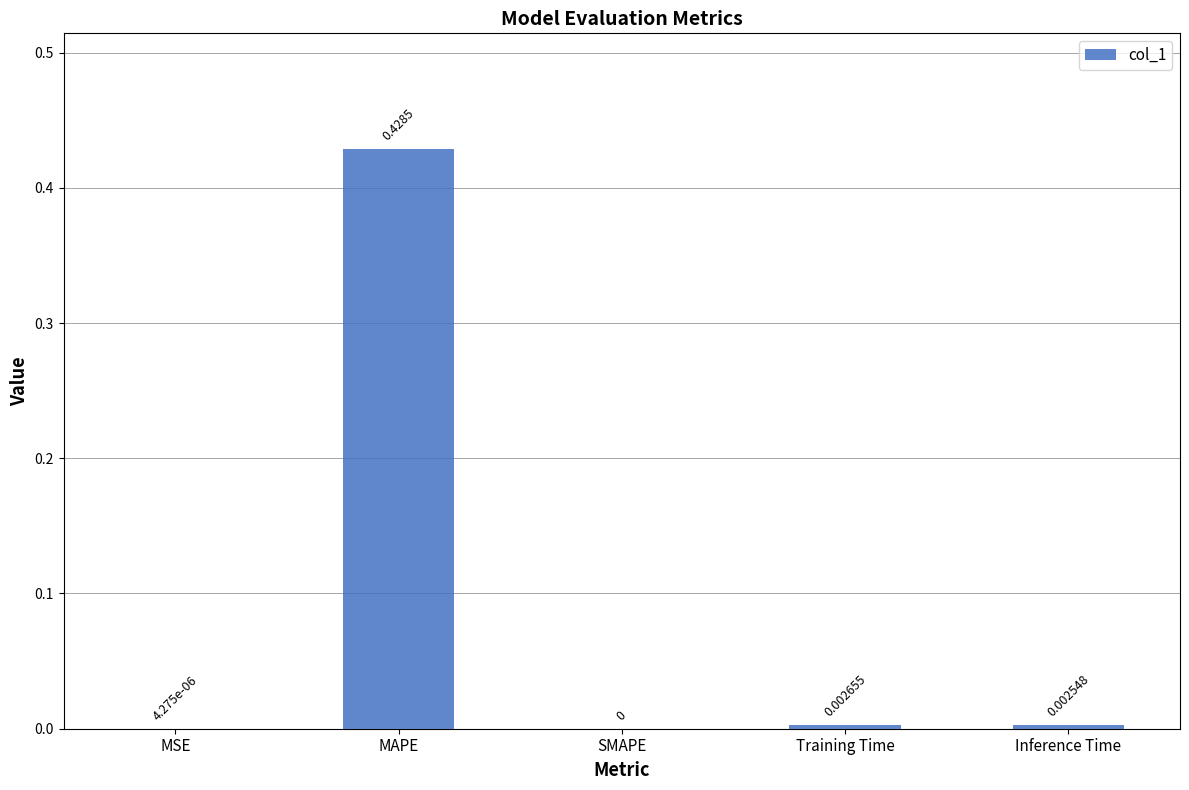

What is the change in value from MAPE to Training Time?

-0.4